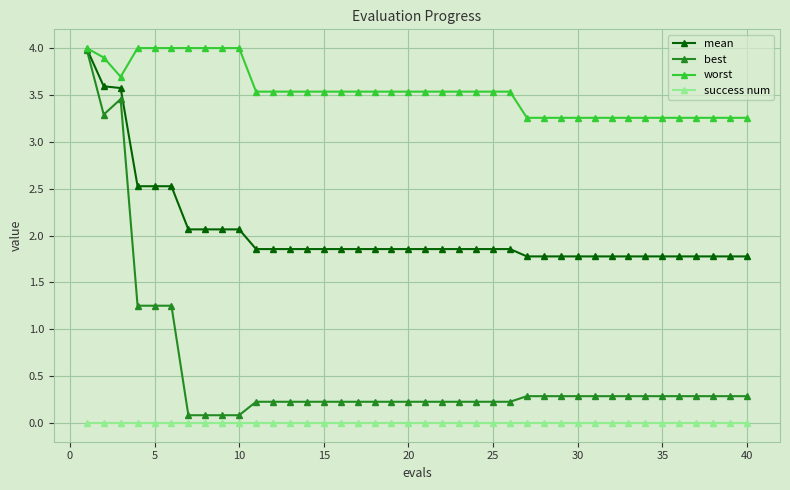

Which series has the largest range (max minus min)?

best